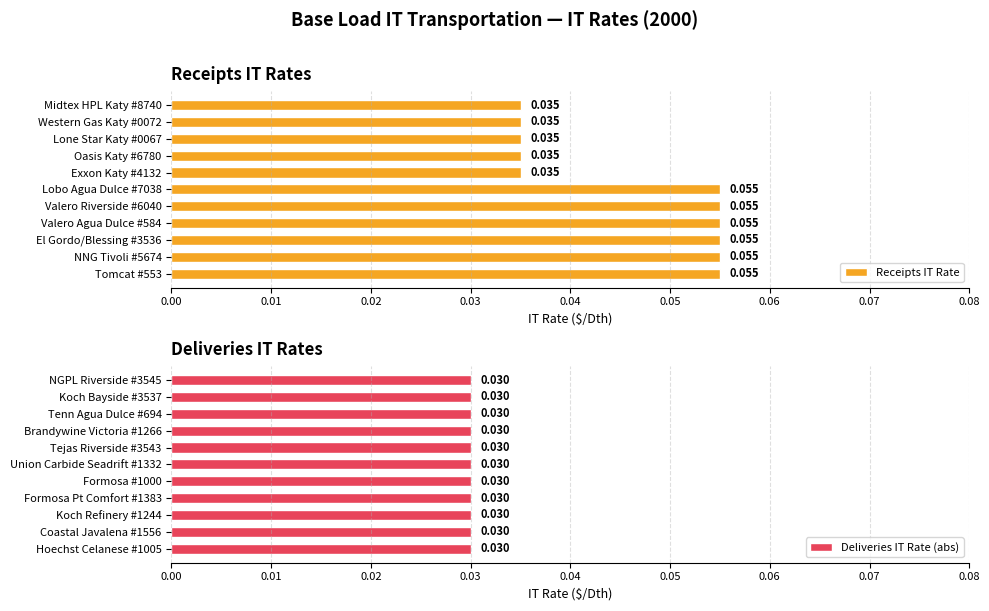

What is the label of the 6th bar from the right?

0.05